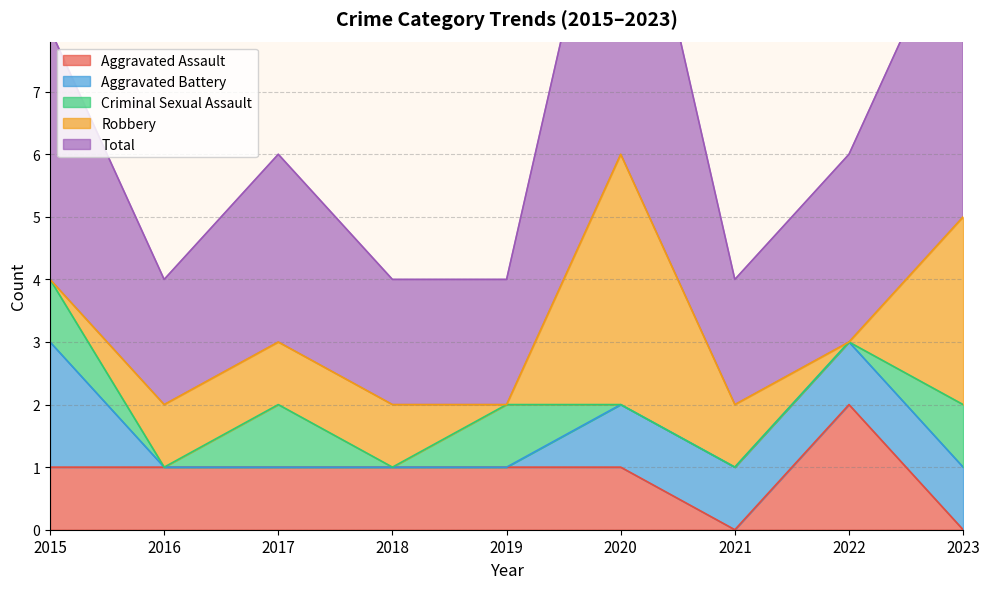

What are all the series names shown in the legend?

Aggravated Assault, Aggravated Battery, Criminal Sexual Assault, Robbery, Total